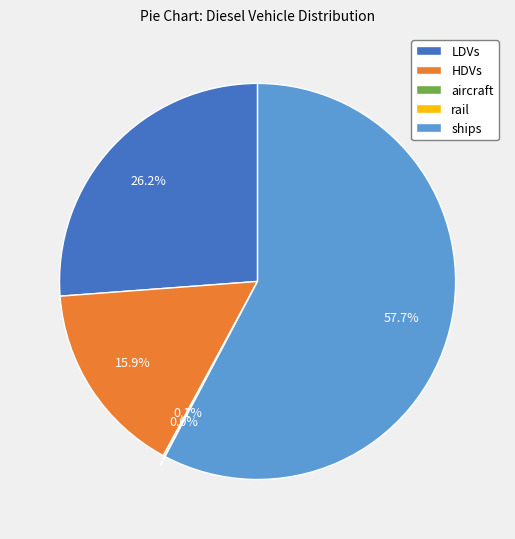

Which category has the biggest portion of the pie?

ships